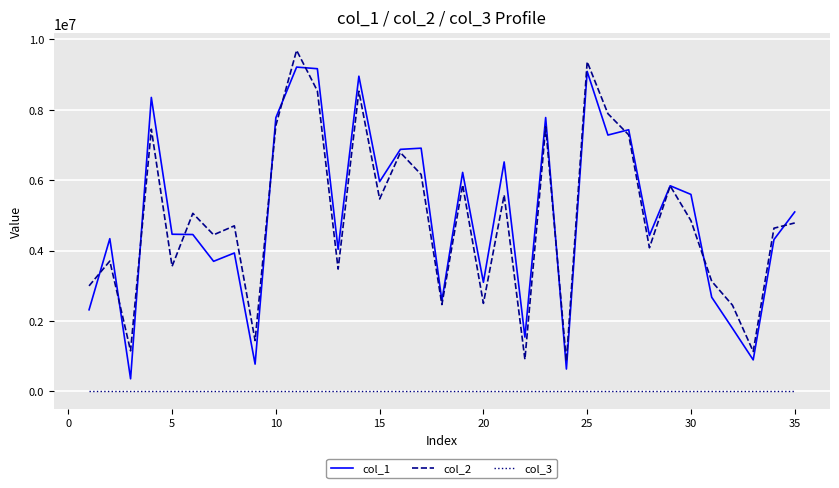

List the series in order of their peak value, lowest first.

col_3, col_1, col_2